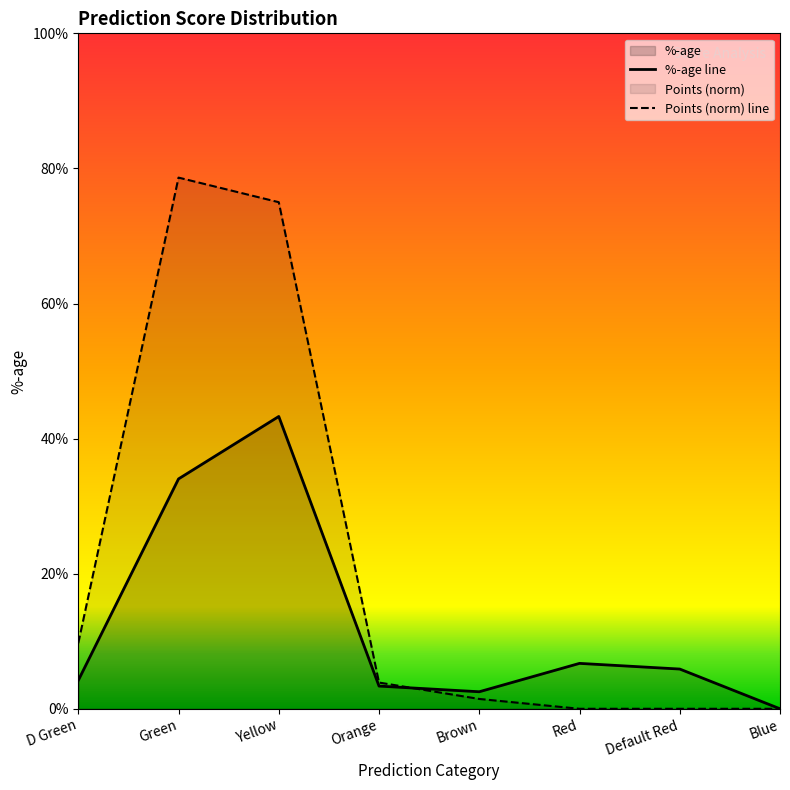

Between which two adjacent categories do Points (norm) line and %-age line first intersect?

Orange and Brown